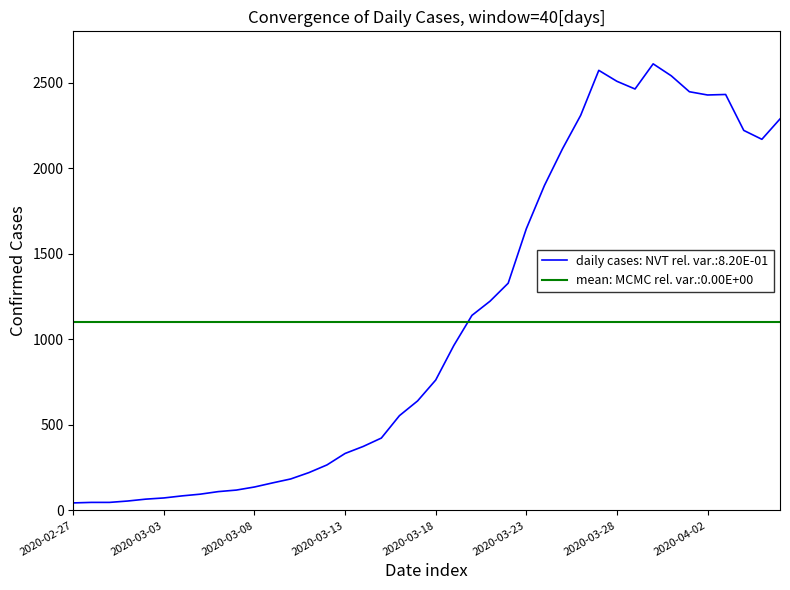

Where is the first local maximum?

2020-03-27